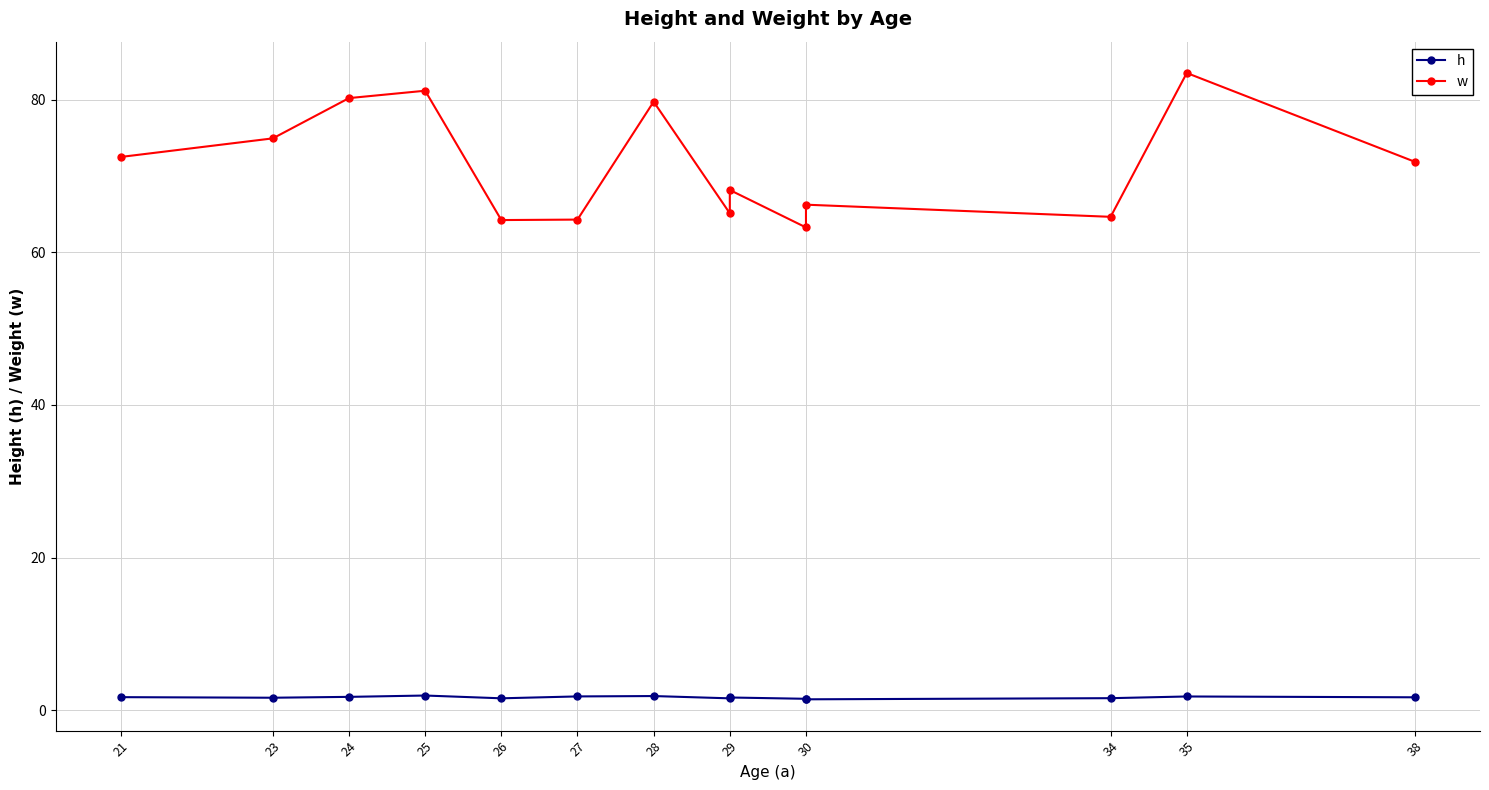

Which series has the largest total across all categories?

w